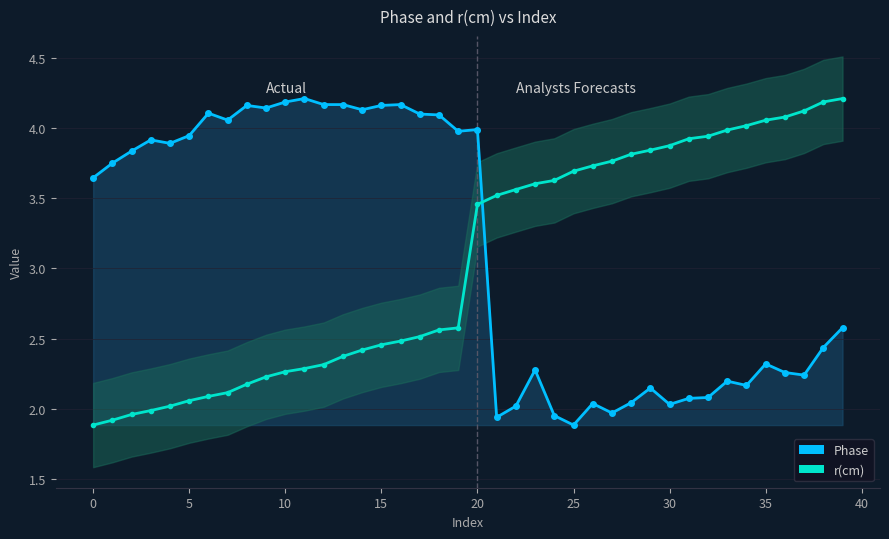

What is the label of the 29th point from the left?

28